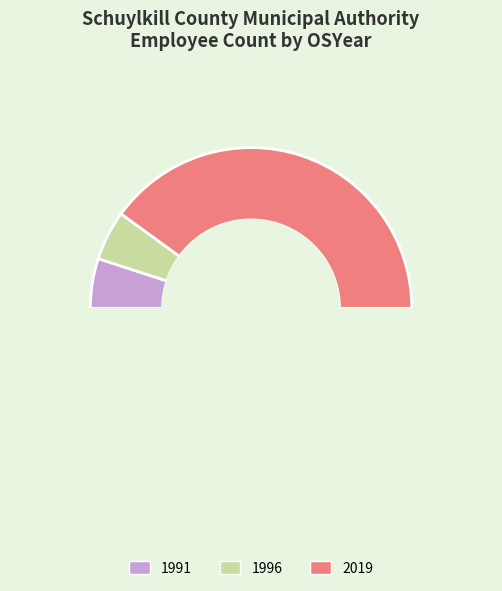

Combined, do 1991 and 1996 account for over 50%?

No